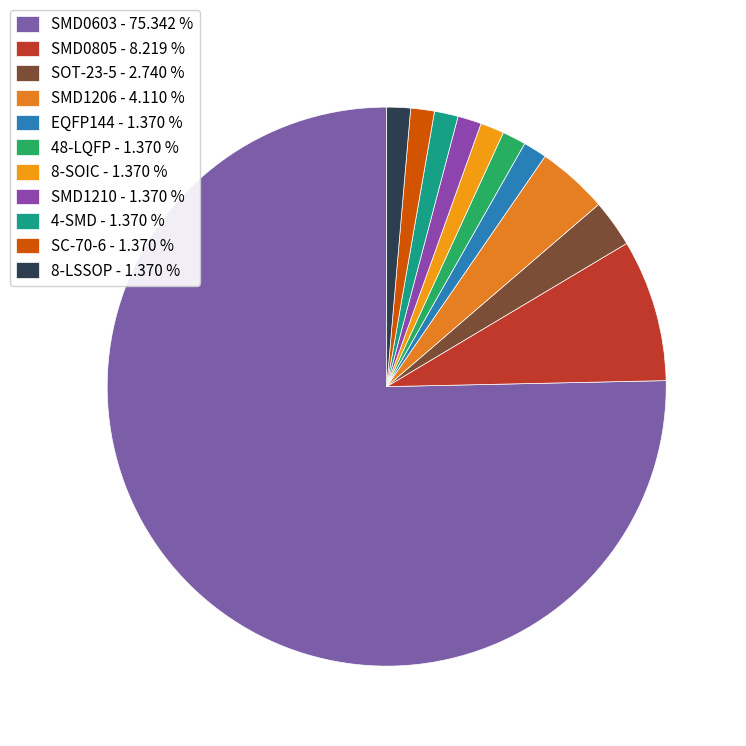

To the nearest percent, what is the combined percentage of SMD0603 and SMD1210?

77%